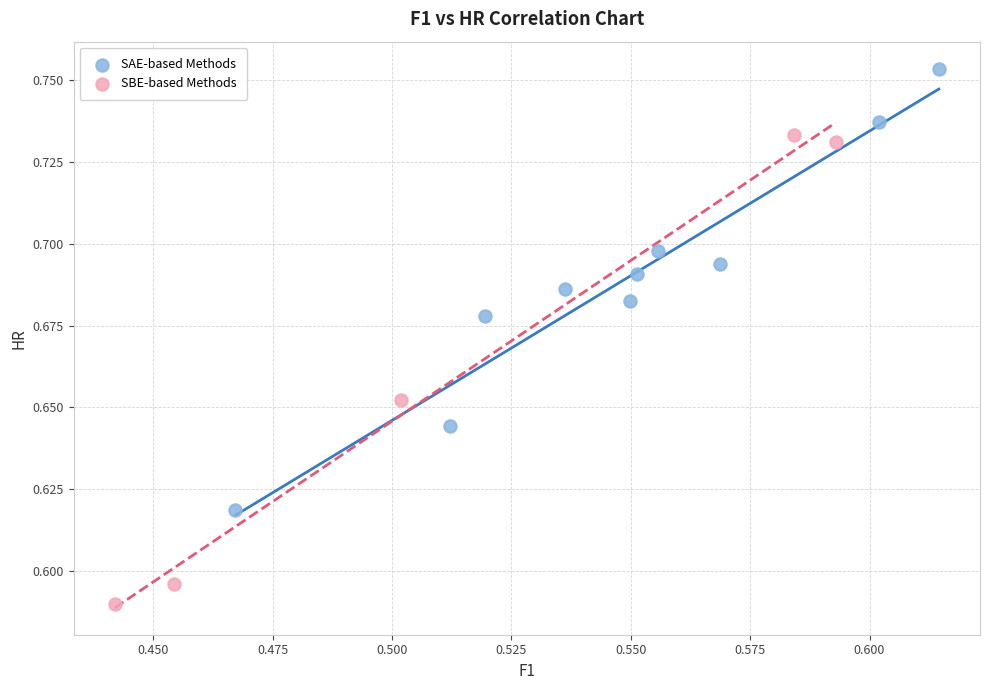

Which series has the widest spread of Y values?

SBE-based Methods